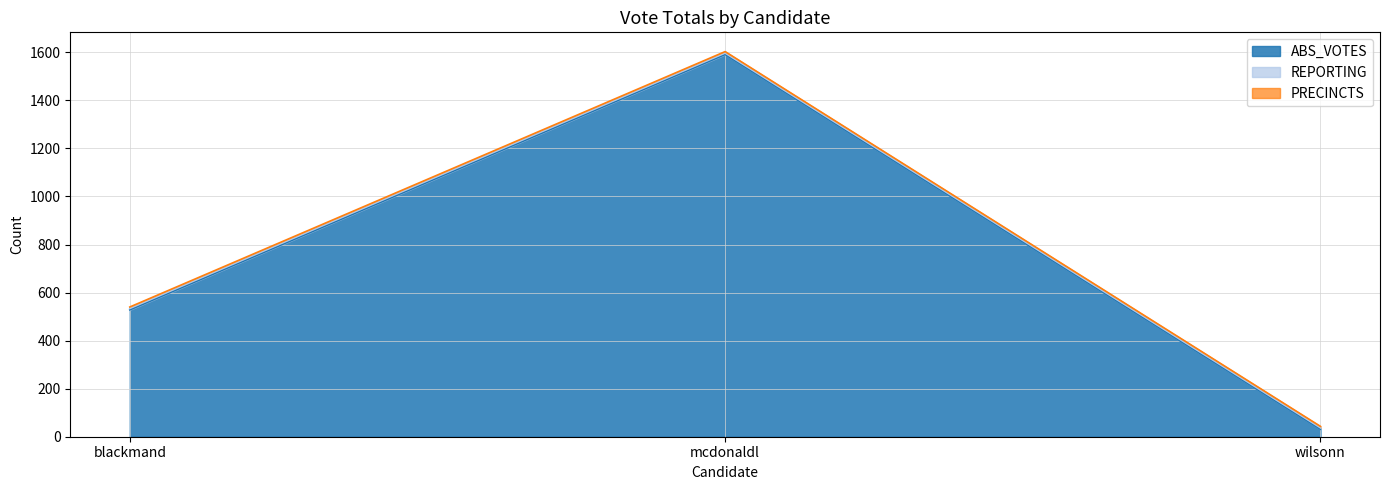

What is the sum of all PRECINCTS values?

18